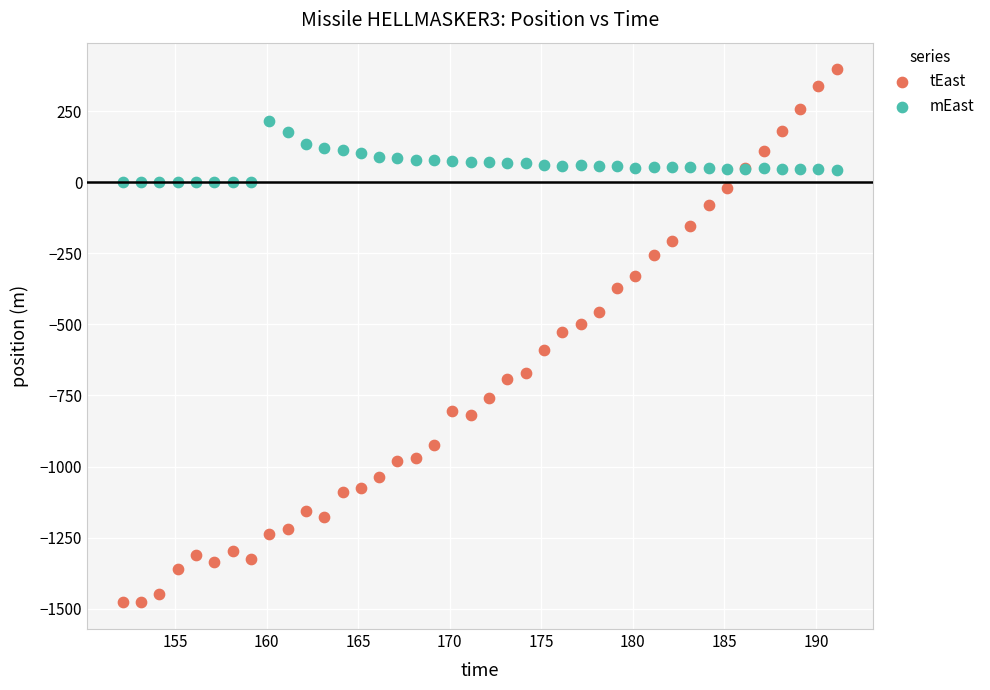

What is the X range (max minus min) for the scatter plot?

39.0